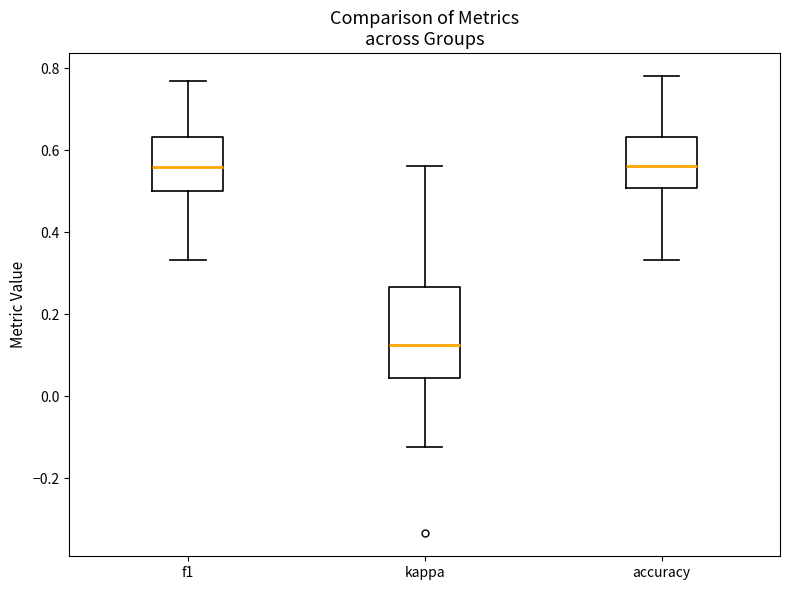

Reading left to right, transcribe this box plot: for each box, give where its median line is, the range the box spans, and where its two whiskers end, as read against the y-axis. The values are not printed on the chart, so give them approximately, as read against the axis.

f1: median 0.56, box 0.50 to 0.64, whiskers 0.34 to 0.78
kappa: median 0.12, box 0.04 to 0.26, whiskers -0.12 to 0.56
accuracy: median 0.56, box 0.50 to 0.64, whiskers 0.34 to 0.78